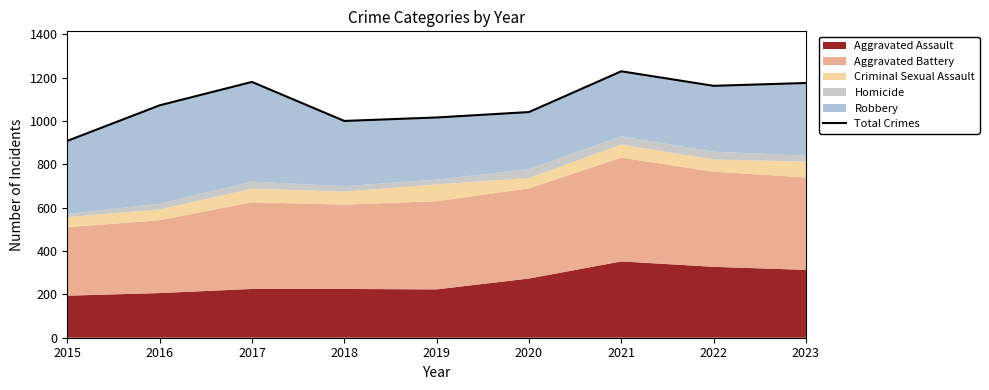

True or false: the data shows 226 at 2016.

False